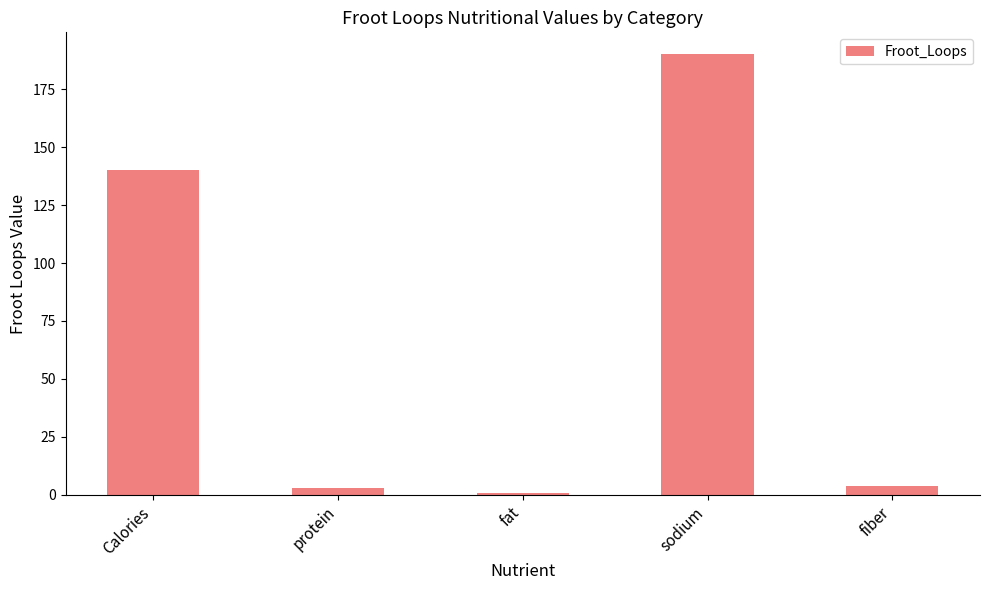

Which has a higher value, Calories or fiber?

Calories